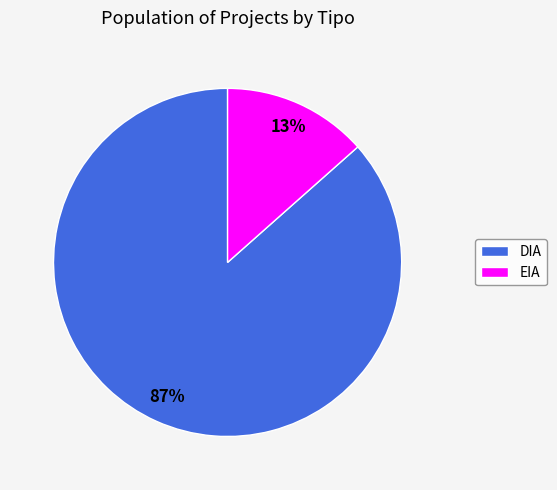

Does EIA represent more than half of the total?

No